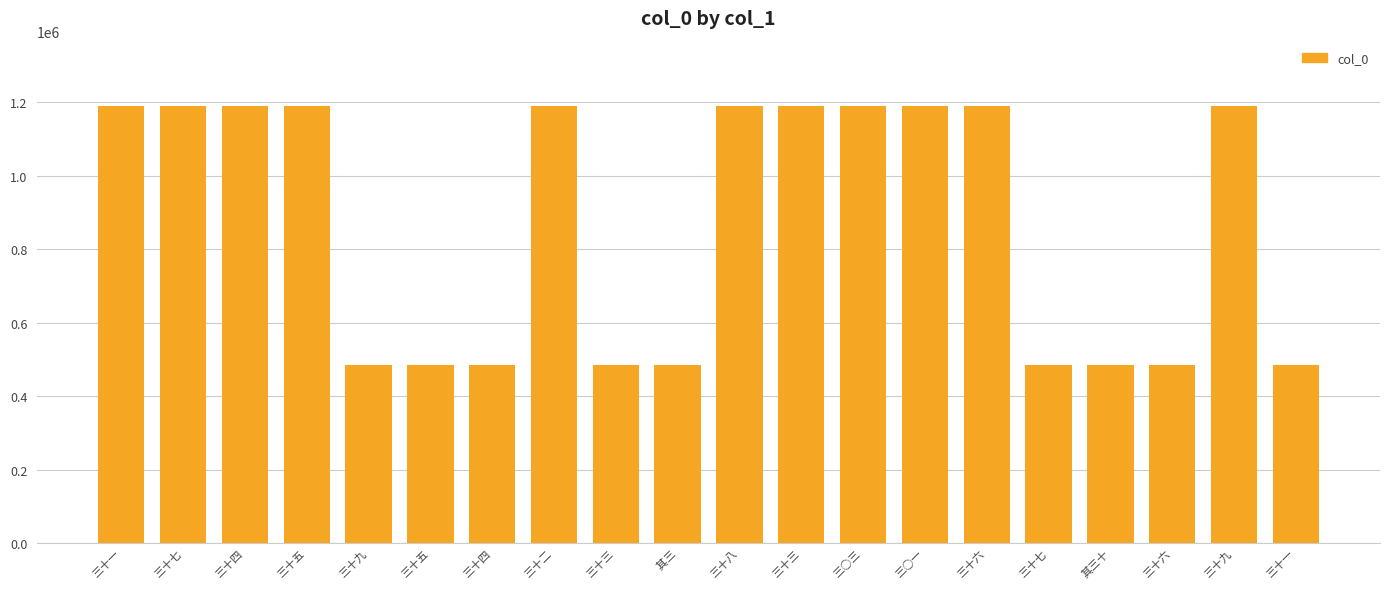

Which label corresponds to the smallest value in the chart?

 其三